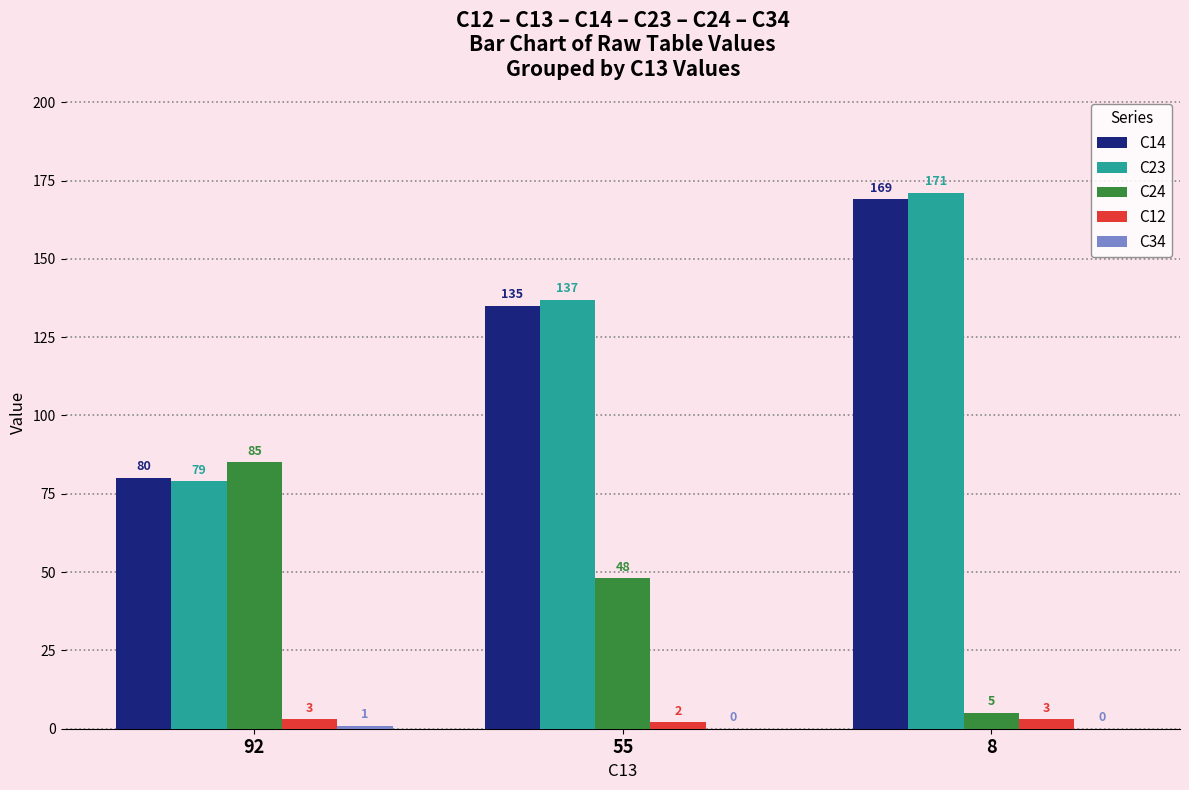

Which series has the largest total across all categories?

C23